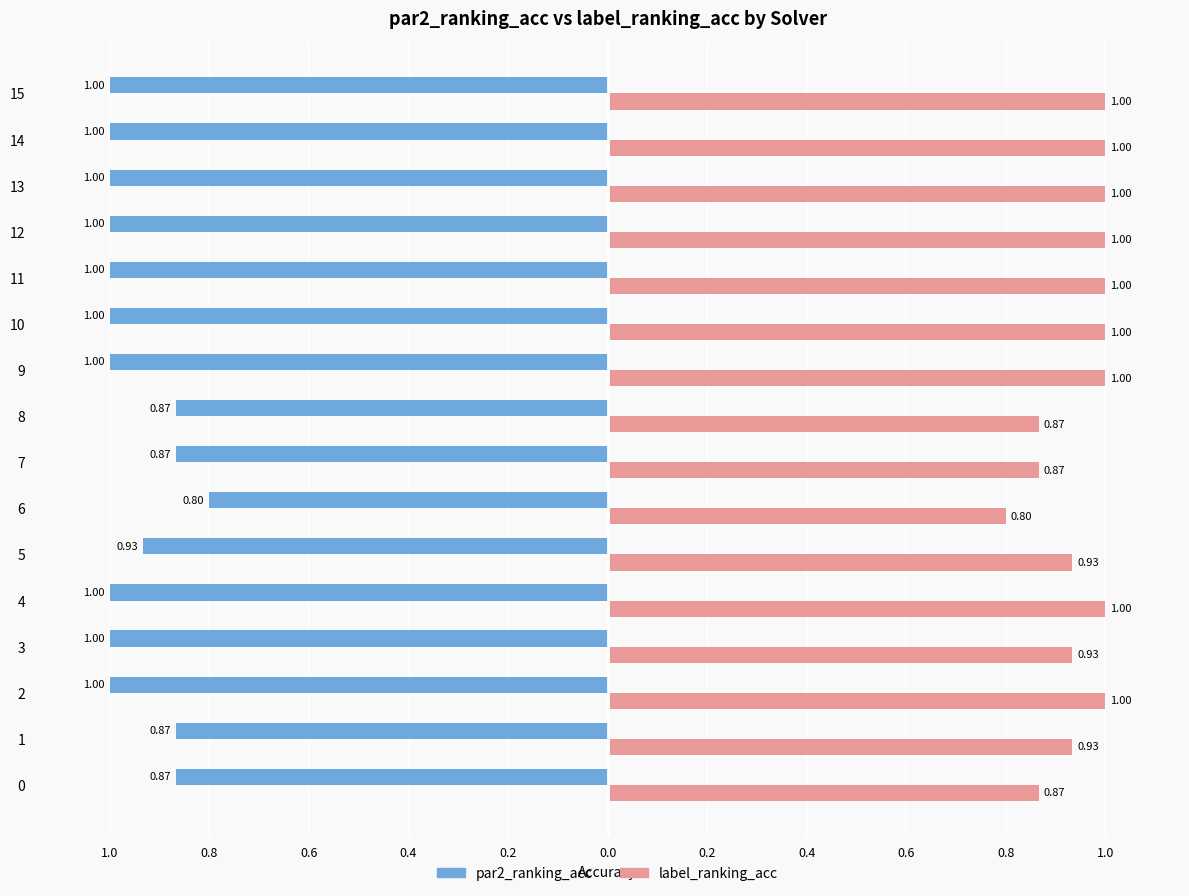

What are all the series names shown in the legend?

par2_ranking_acc, label_ranking_acc